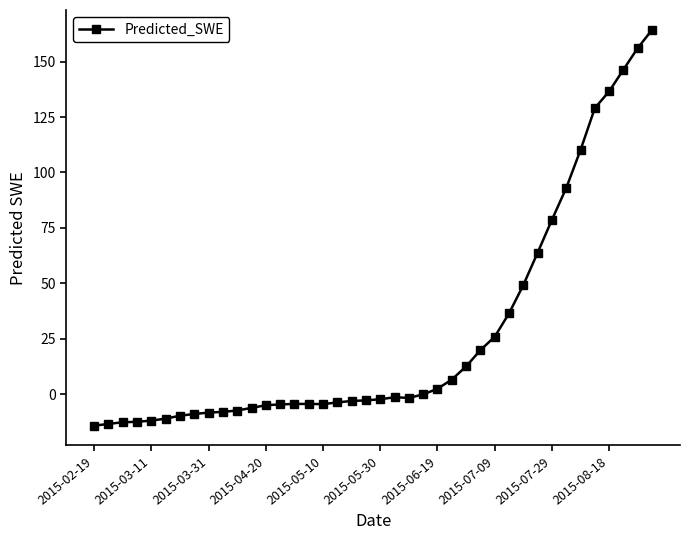

What is the average value?

26.8